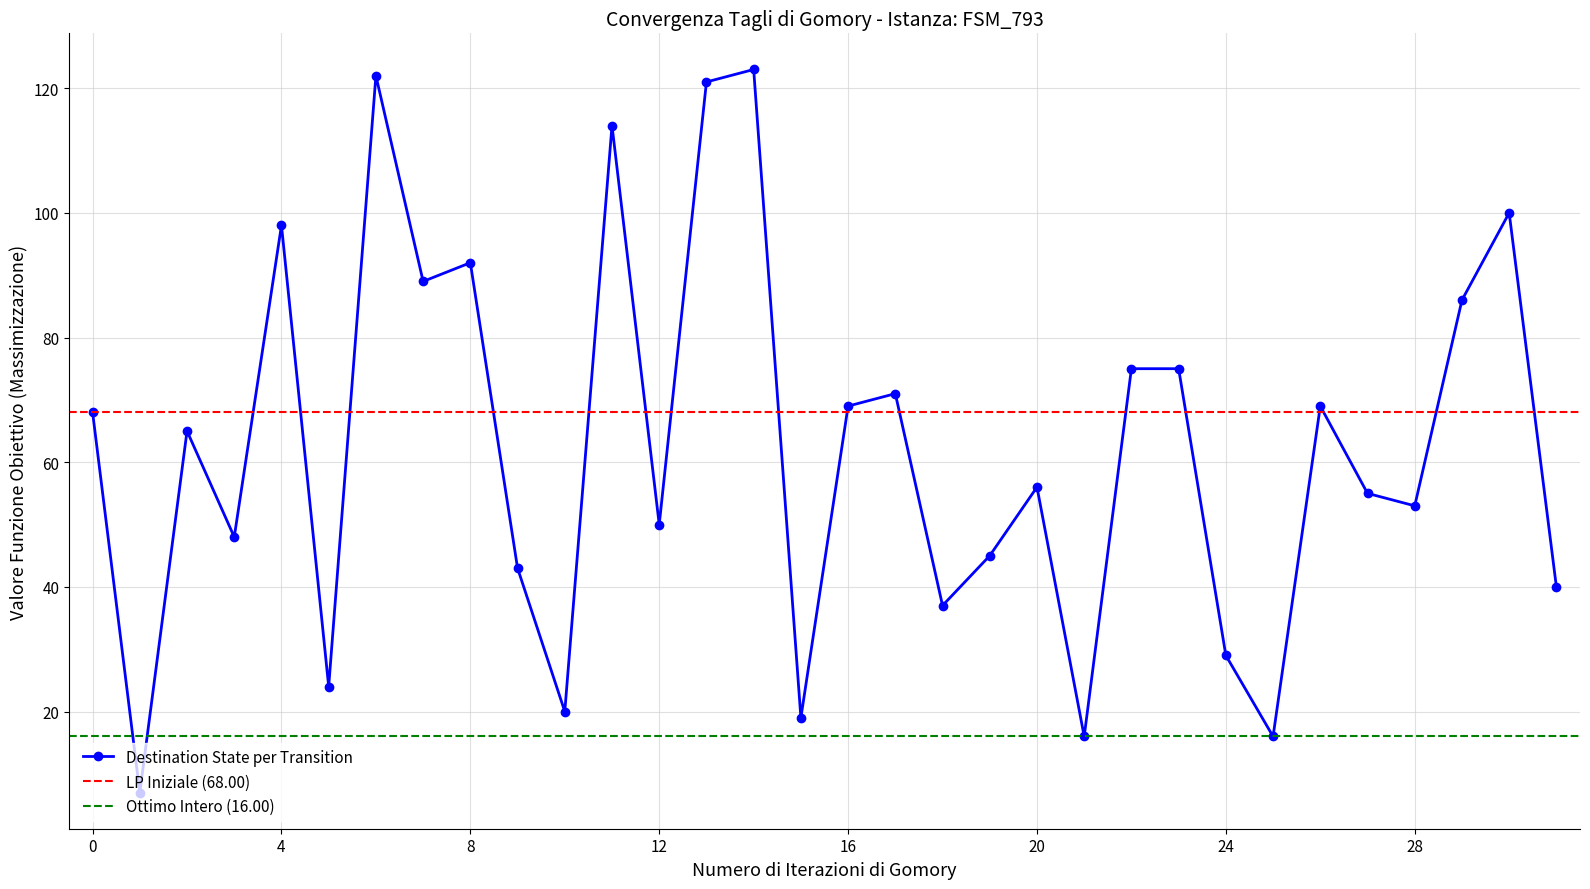

How many points are higher than both their immediate neighbors (excluding endpoints)?

10